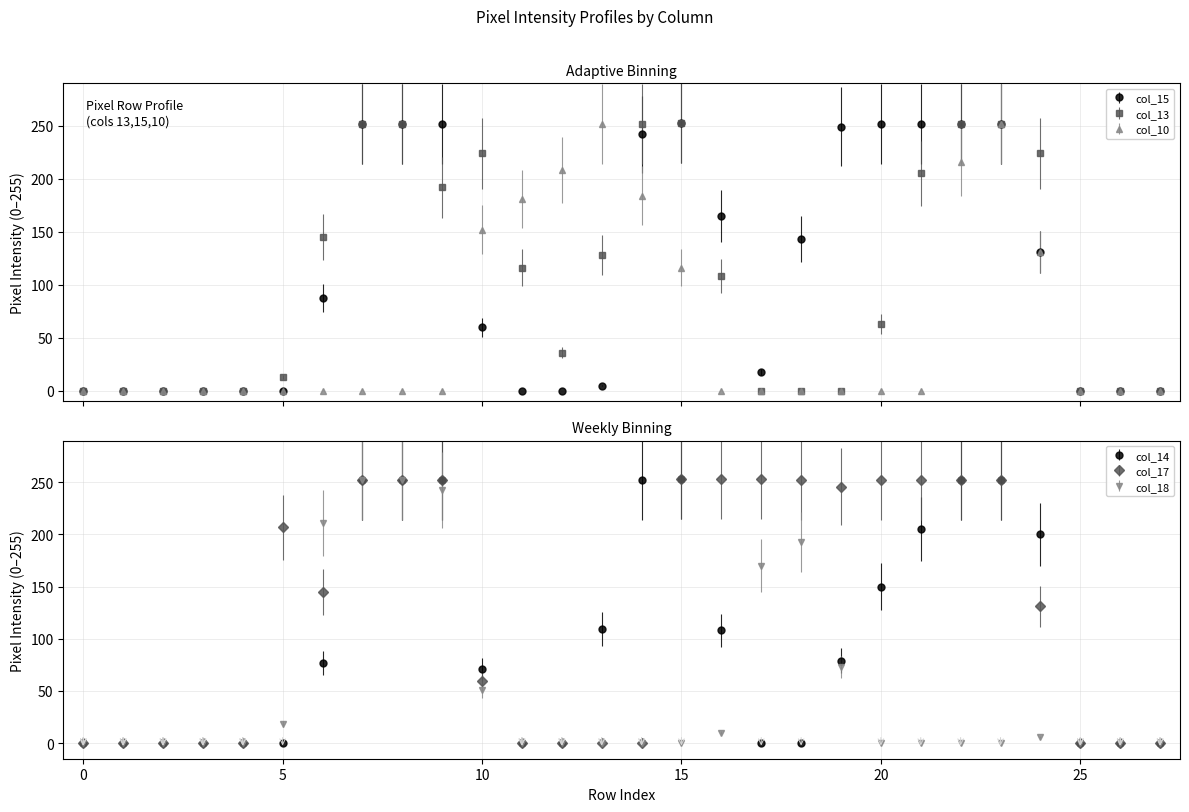

True or false: col_14 has a value of 252 at 23.

True